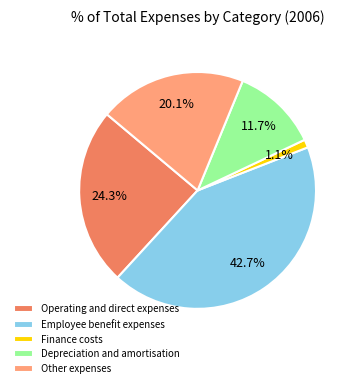

Between Employee benefit expenses and Depreciation and amortisation, which is larger?

Employee benefit expenses